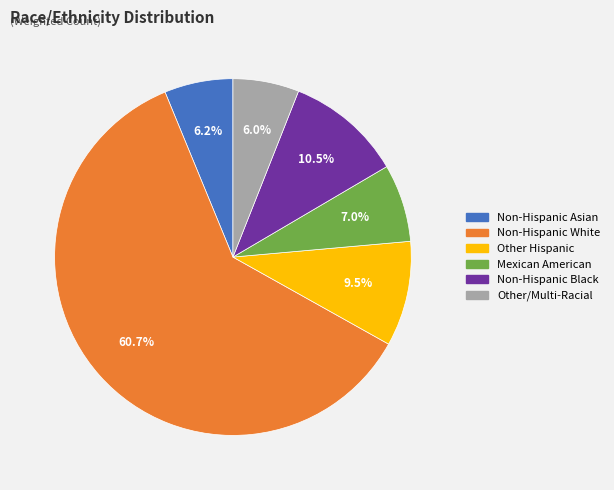

What is the largest slice in the pie chart?

Non-Hispanic White